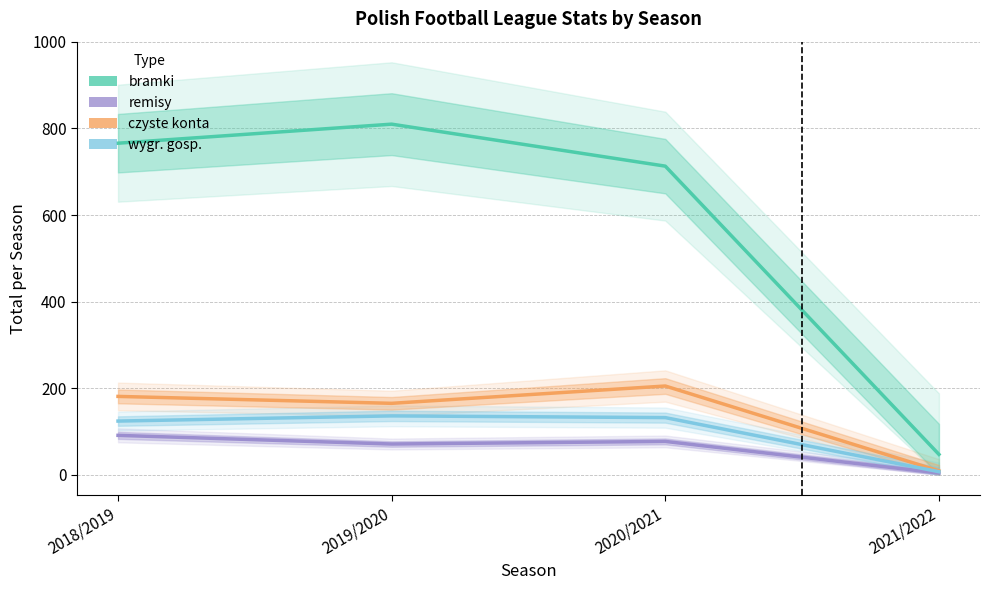

At which category does wygr. gosp. reach its first local peak?

2019/2020